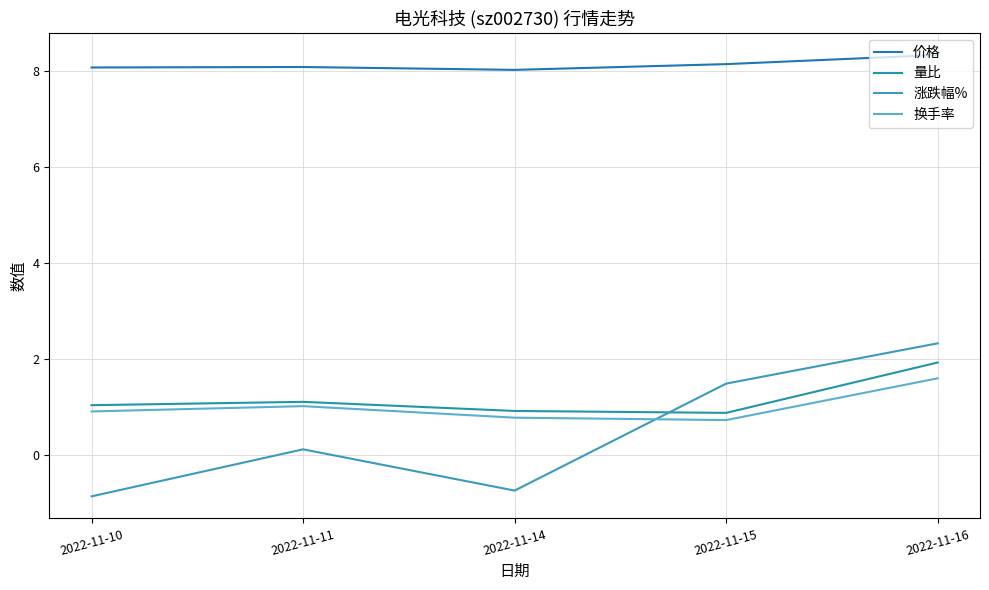

Rank the series at 2022-11-14 from highest to lowest value.

价格, 量比, 换手率, 涨跌幅%